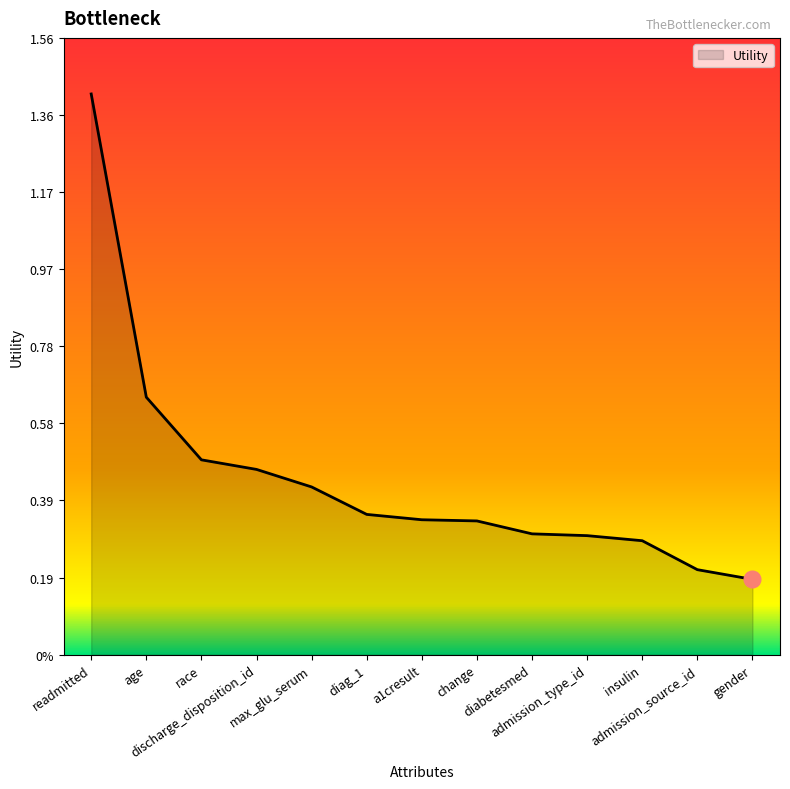

Reading right to left, what are all the values shown in this chart?

gender=0.2	admission_source_id=0.2	insulin=0.3	admission_type_id=0.3	diabetesmed=0.3	change=0.3	a1cresult=0.3	diag_1=0.4	max_glu_serum=0.4	discharge_disposition_id=0.5	race=0.5	age=0.6	readmitted=1.4